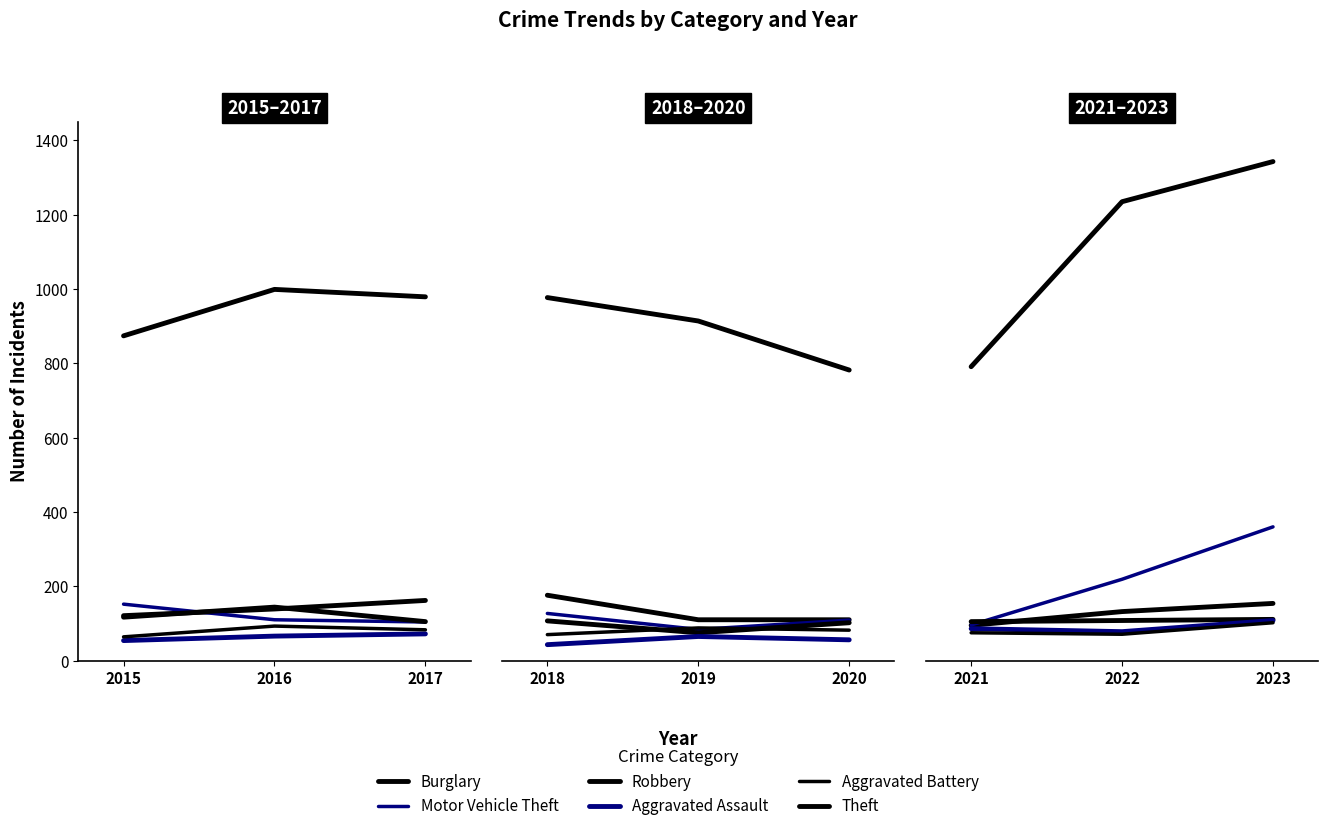

At how many categories does at least one series exceed 1265?

1